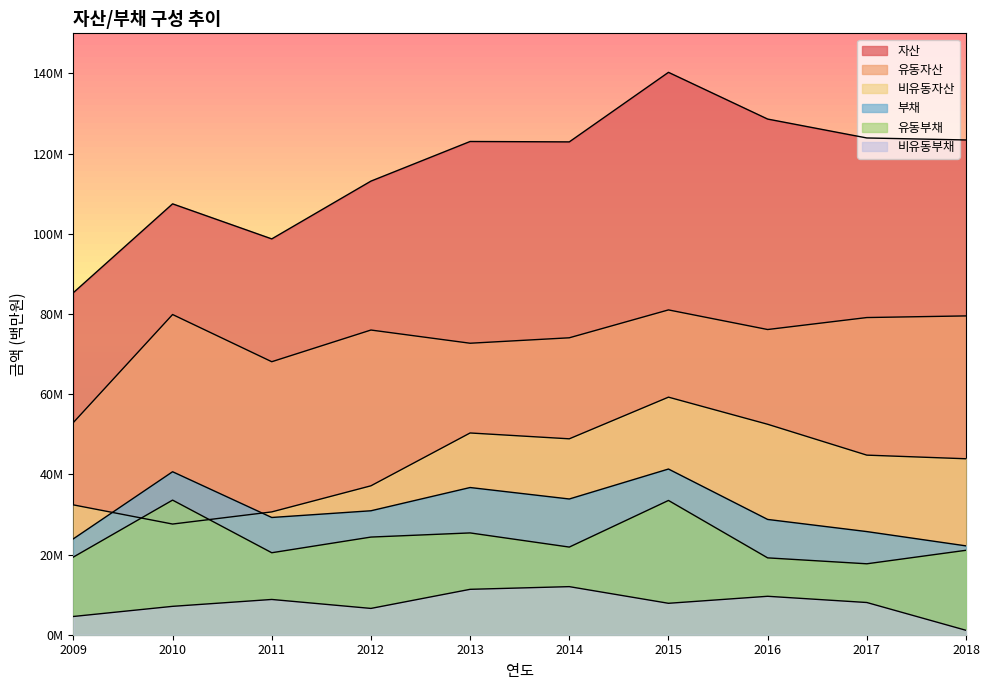

True or false: 부채 and 비유동부채 cross at least once.

False